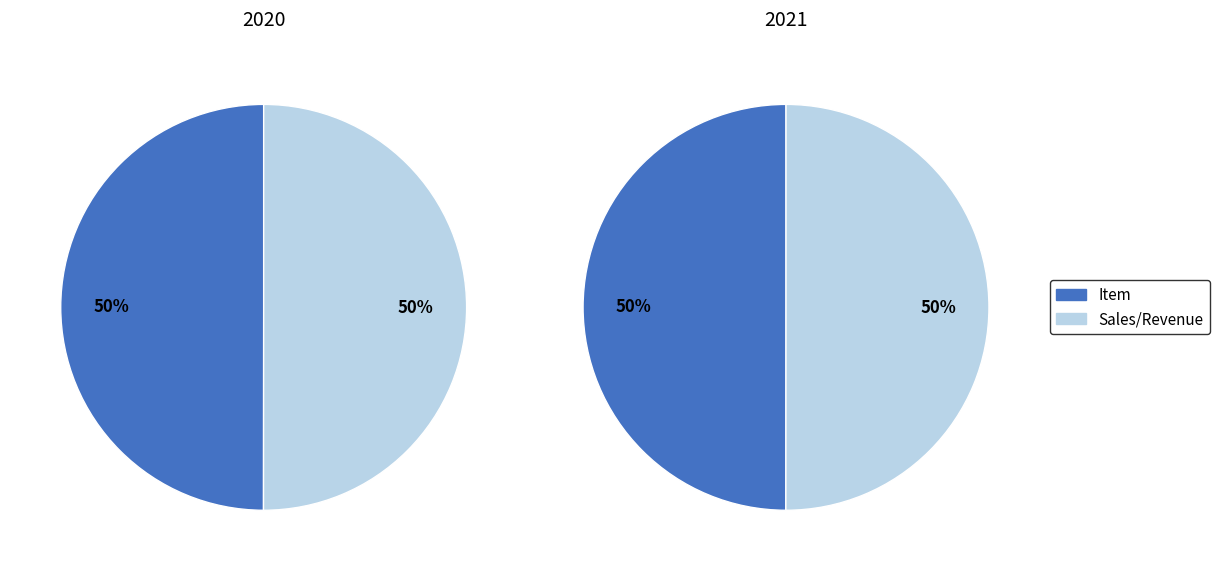

How many segments does this pie chart have?

2